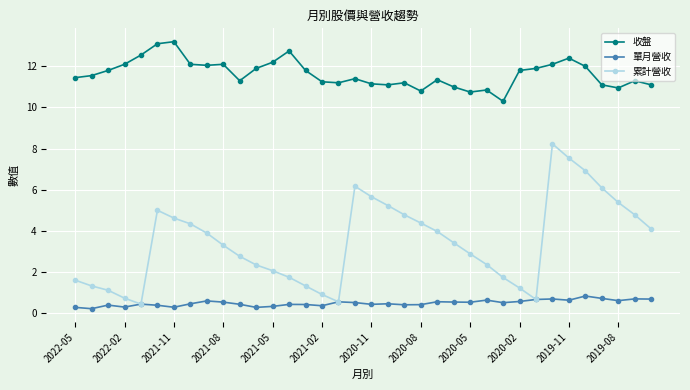

Which series has the widest spread of values?

累計營收